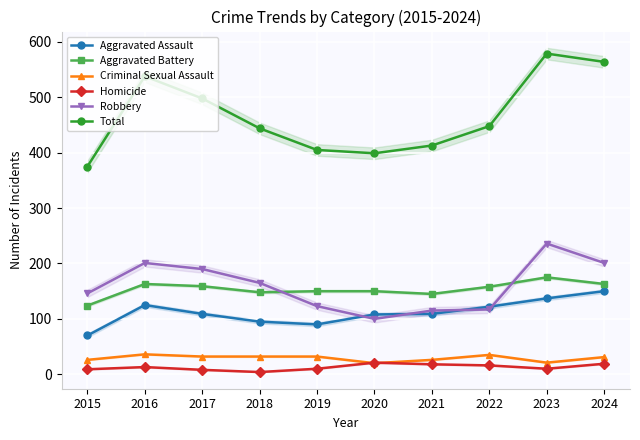

Where is the first local maximum for Aggravated Battery?

2016